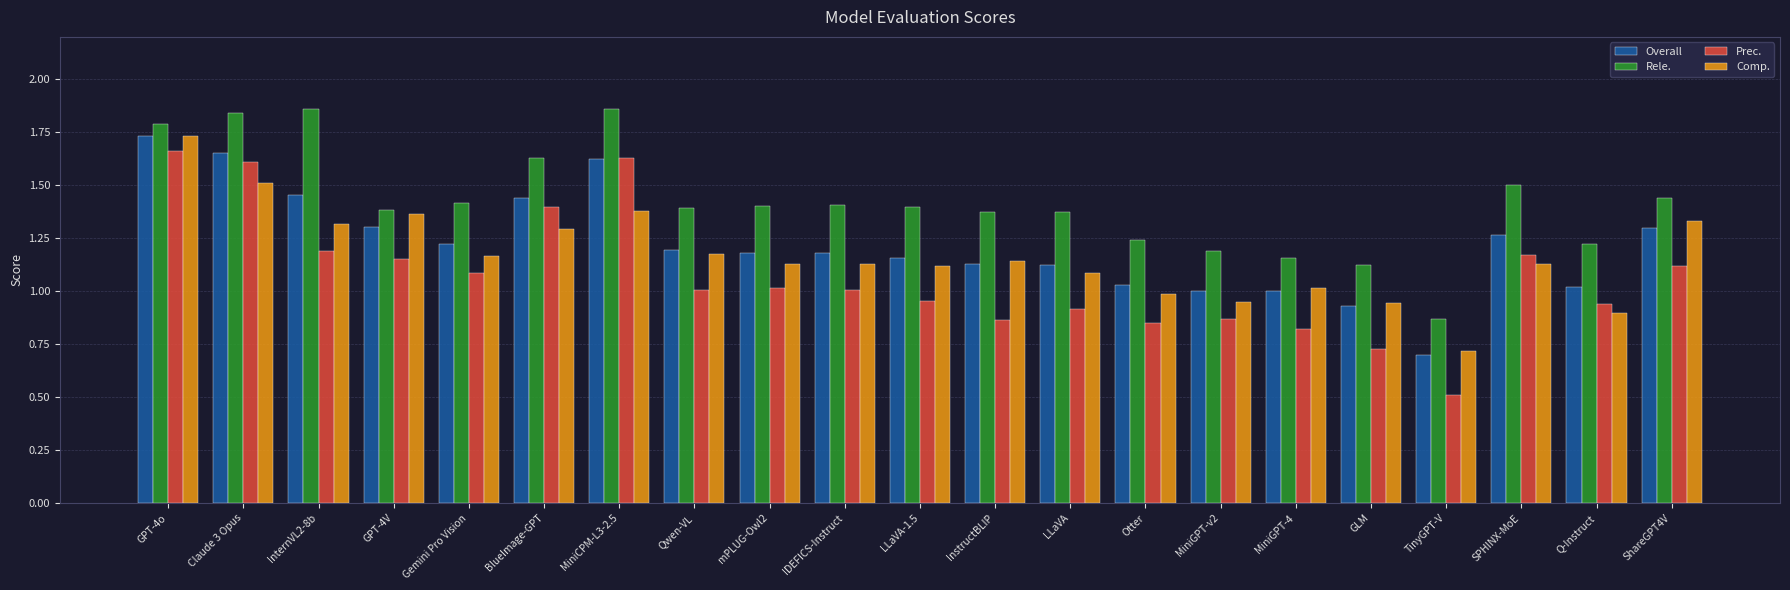

At which label does Overall reach its minimum?

TinyGPT-V